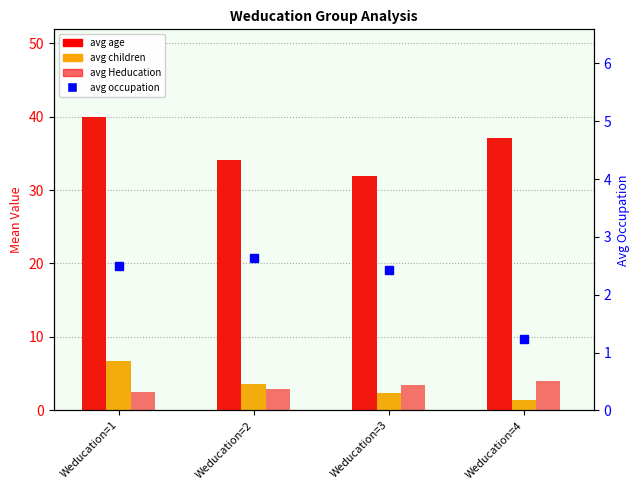

Is it true that avg occupation equals 1.2 at Weducation=4?

True